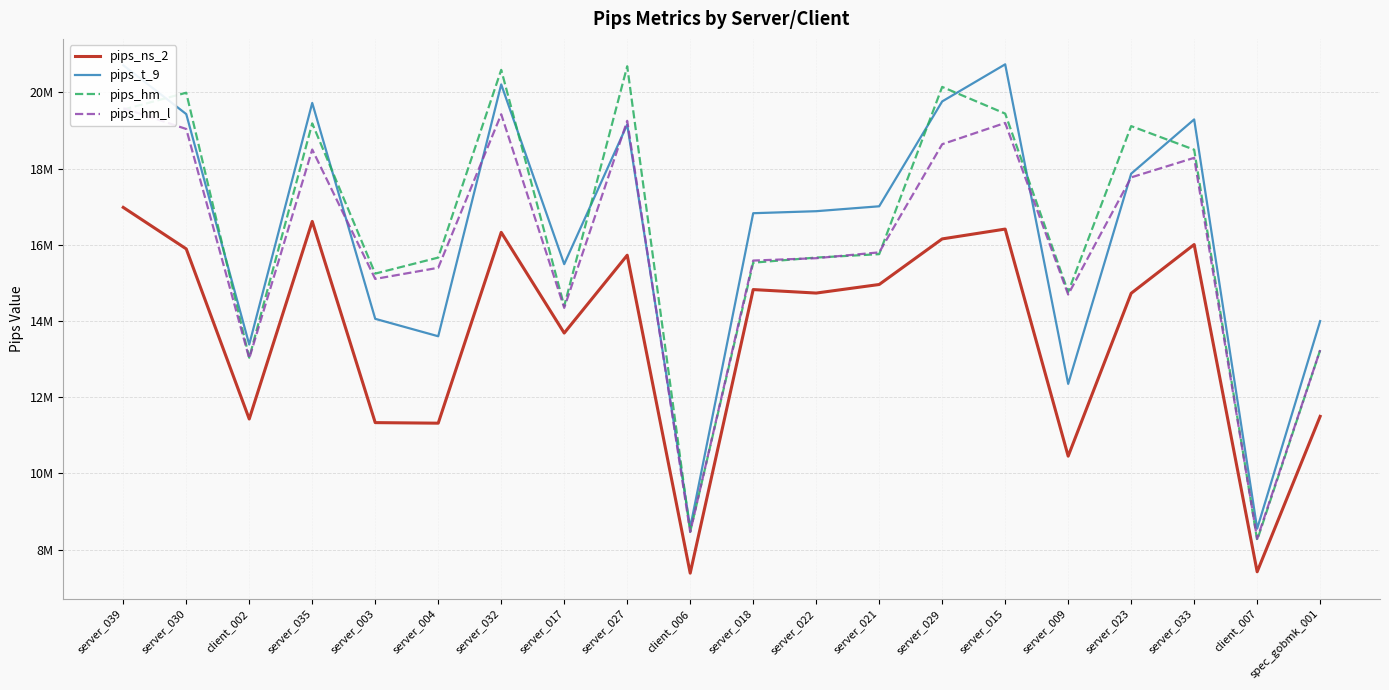

What position from the left is server_030?

2